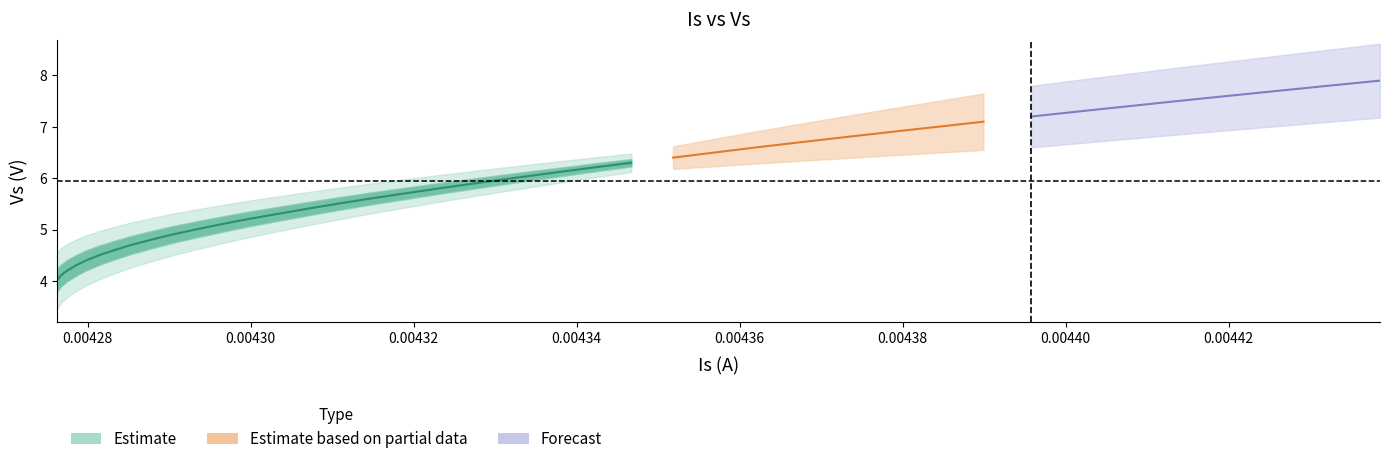

At how many categories does at least one series exceed 2?

40